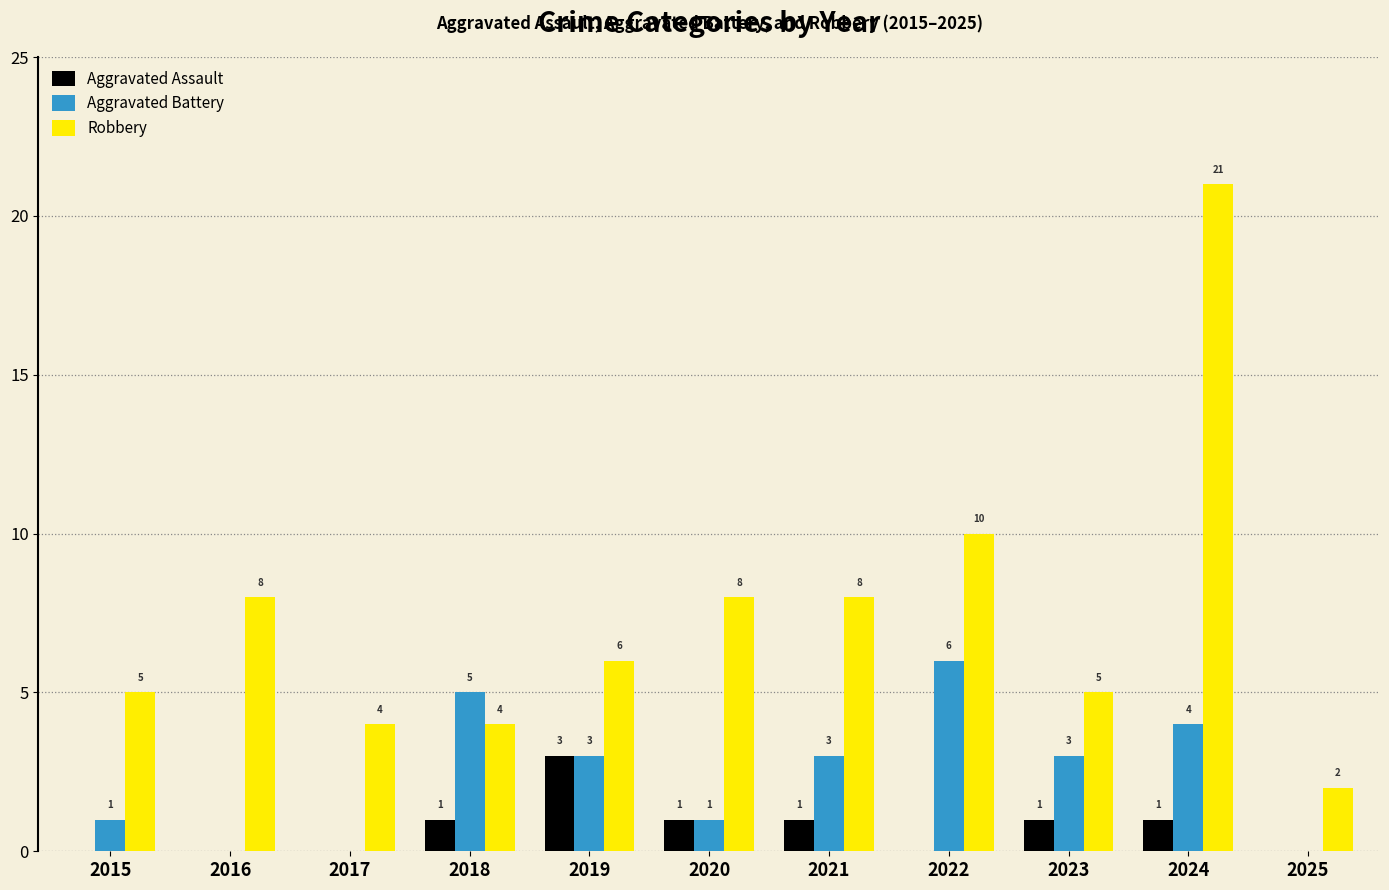

What is the average value of the Robbery series?

7